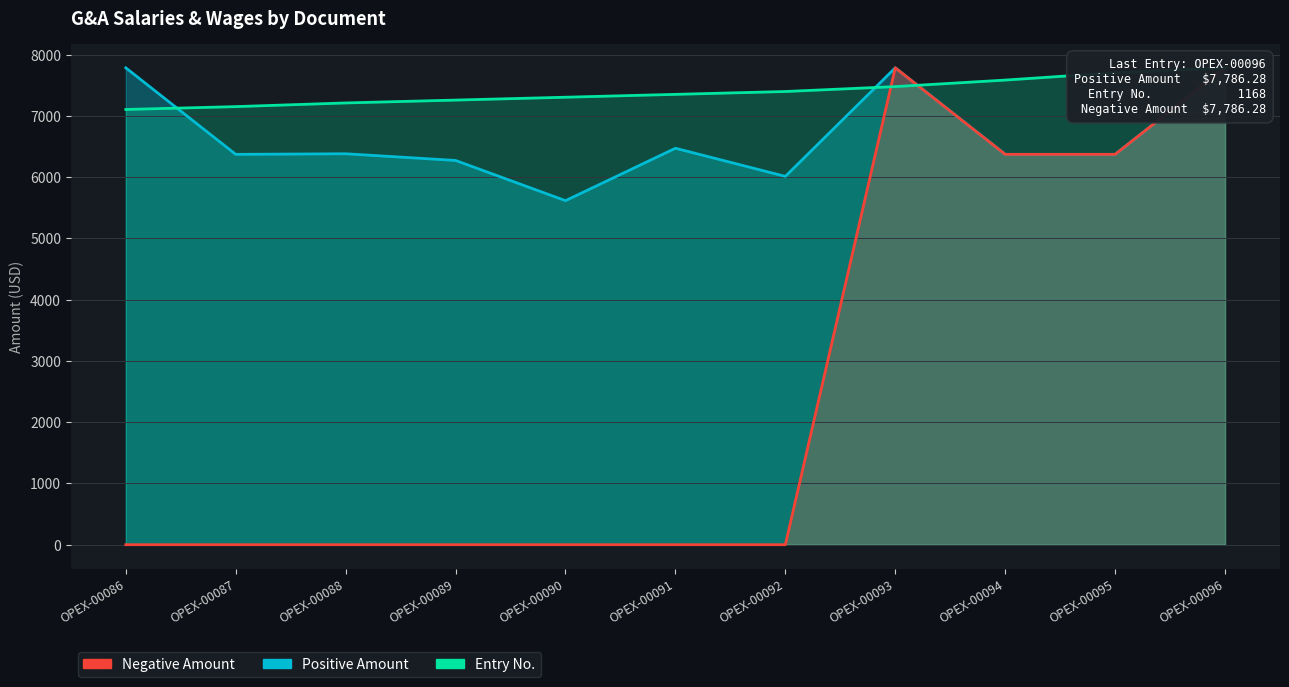

Between OPEX-00088 and OPEX-00095, which series saw the biggest shift?

Negative Amount